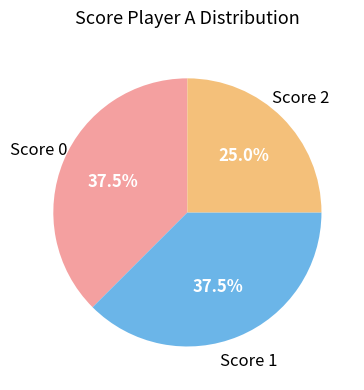

What percentage is NOT represented by Score 0?

62.5%